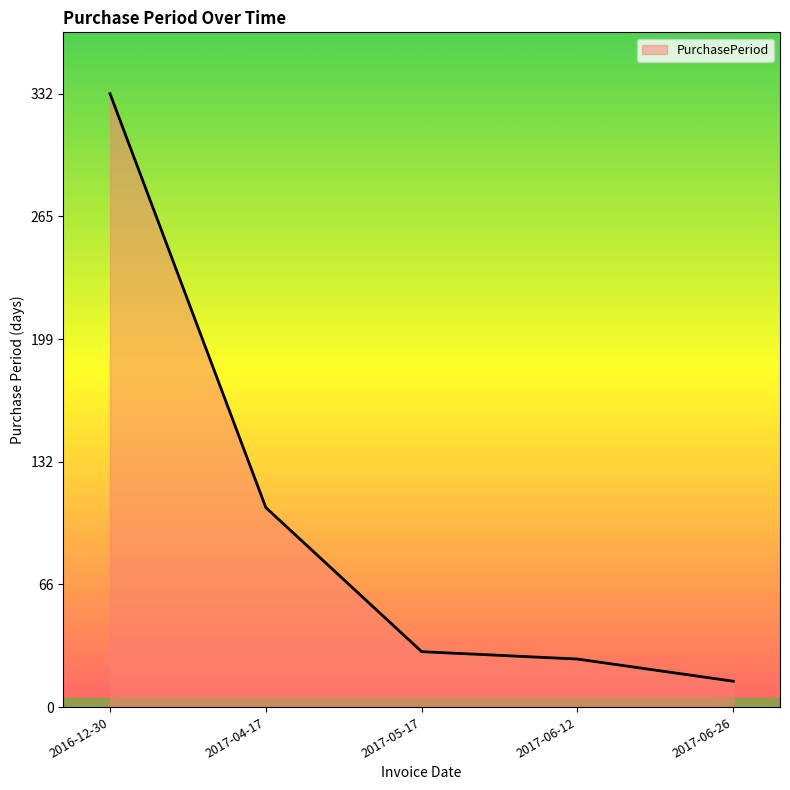

Rank the categories by value from highest to lowest.

2016-12-30, 2017-04-17, 2017-05-17, 2017-06-12, 2017-06-26